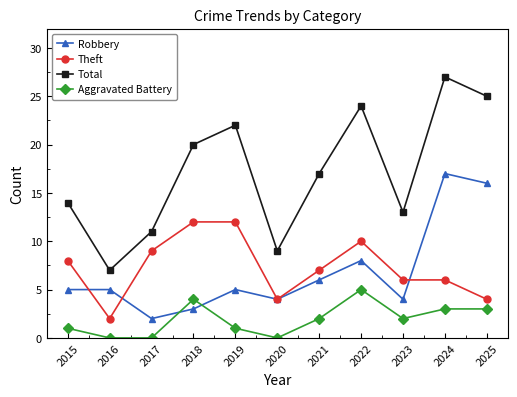

True or false: Total and Theft intersect in this chart.

False